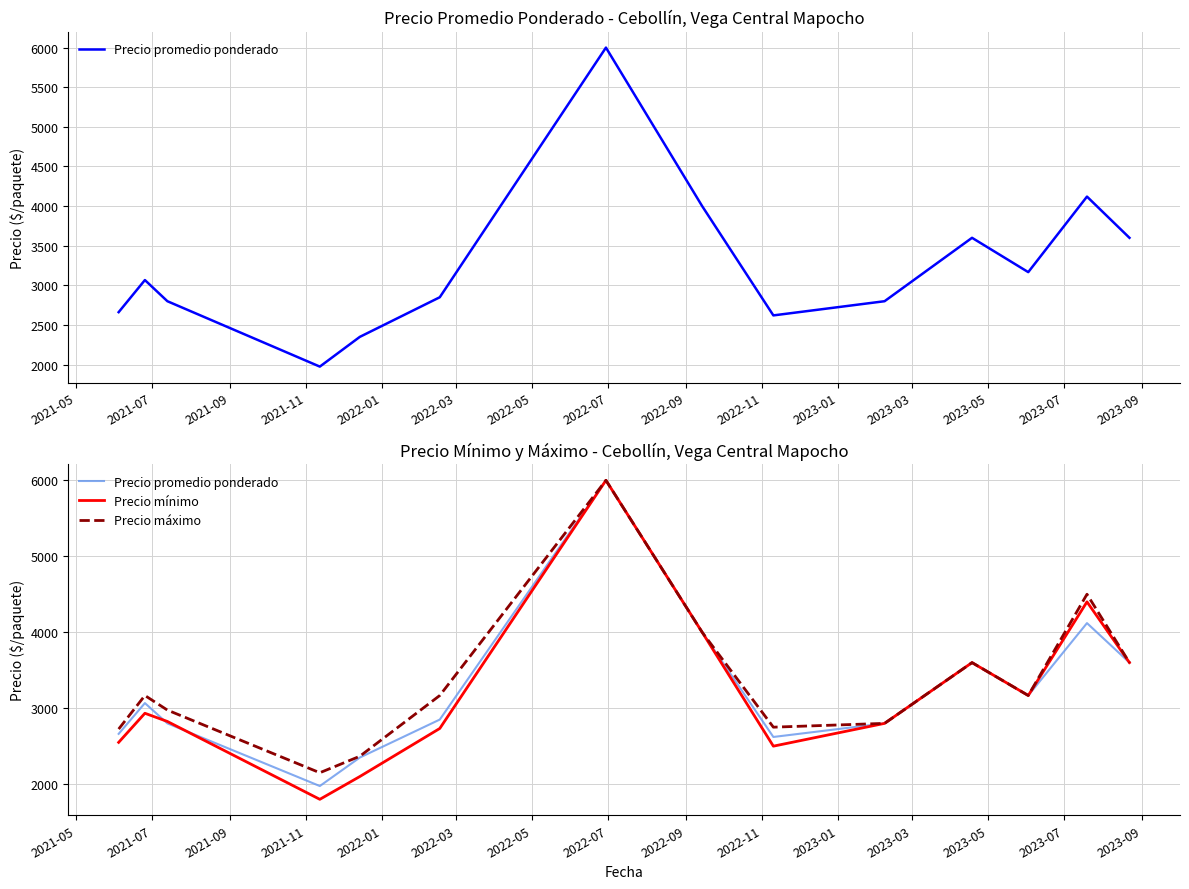

Rank the series by their average value, from highest to lowest.

Precio máximo, Precio promedio ponderado, Precio mínimo